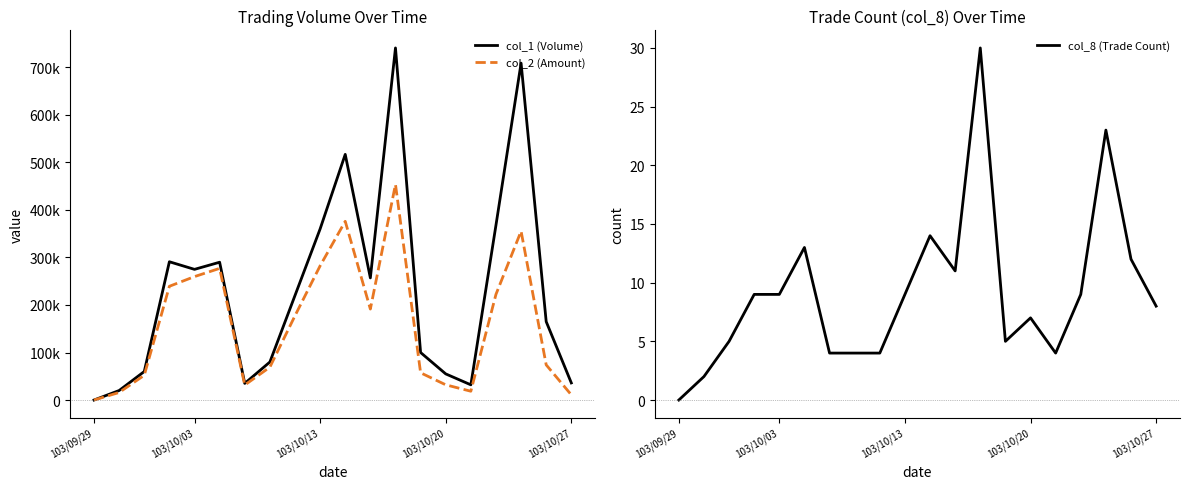

How many lines are shown in the chart?

3